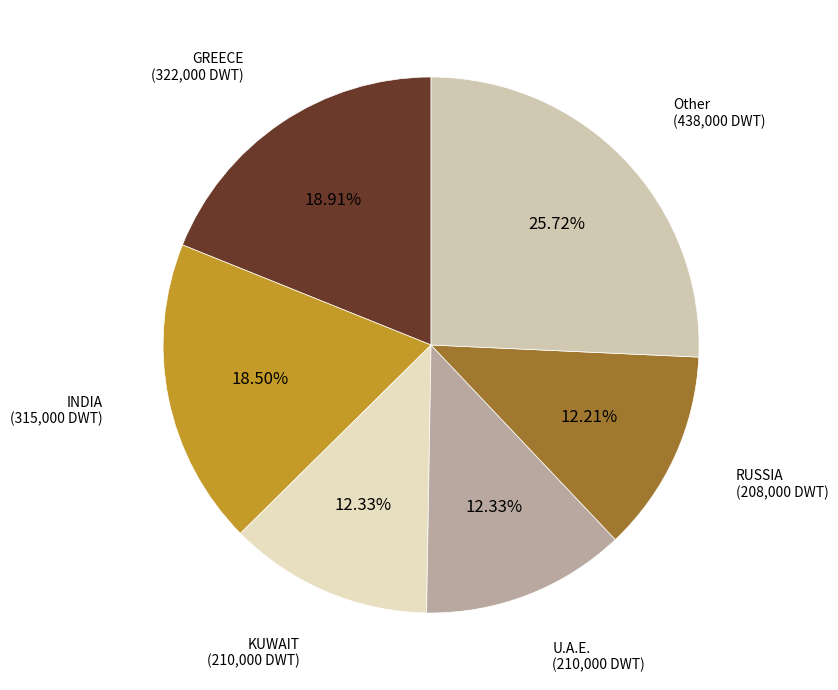

What is the ratio of the value at GREECE (322,000 DWT) to the value at INDIA (315,000 DWT)?

1.0